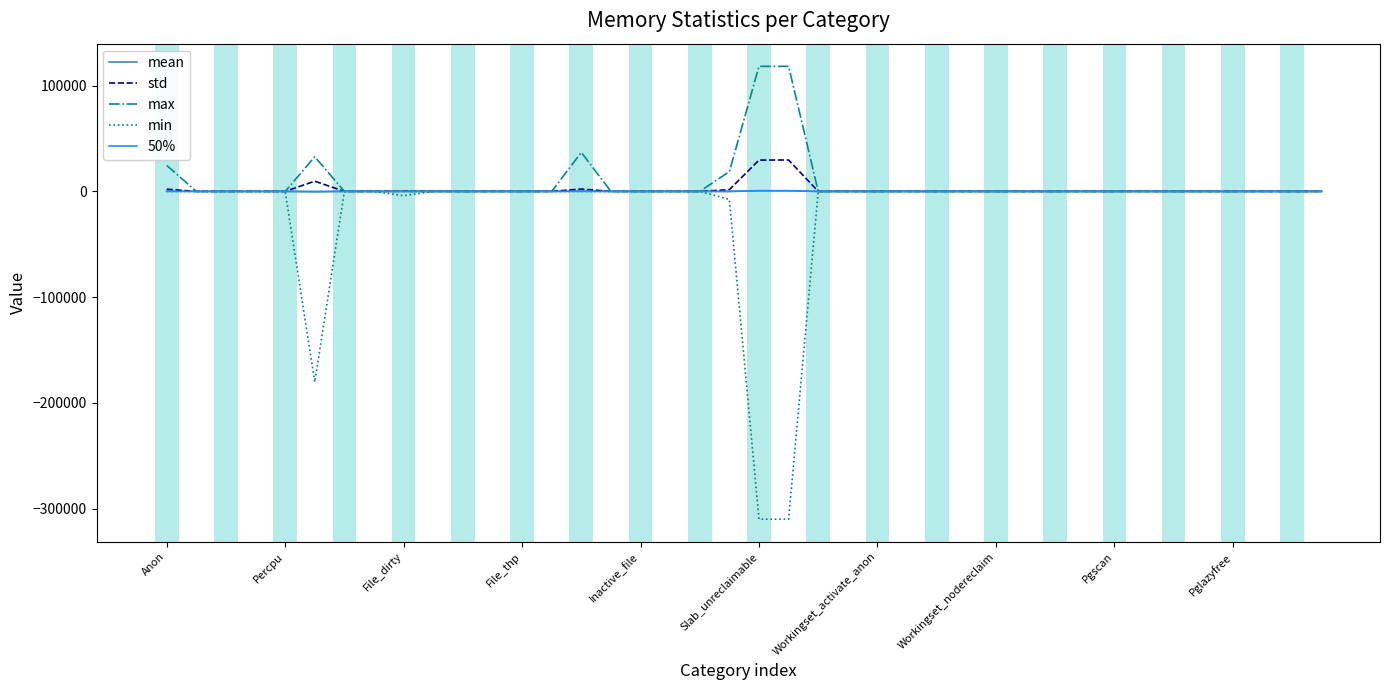

What is the highest value of the std series?

29686.9